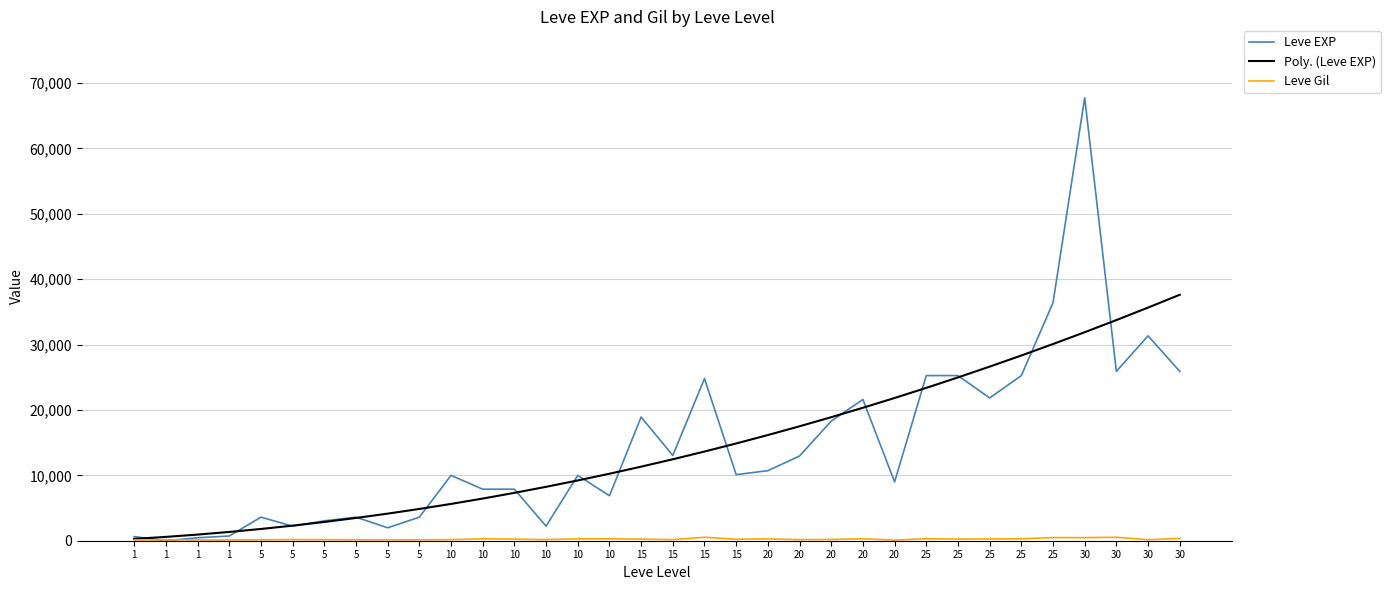

Where does the Leve Gil series first go above 223?

10